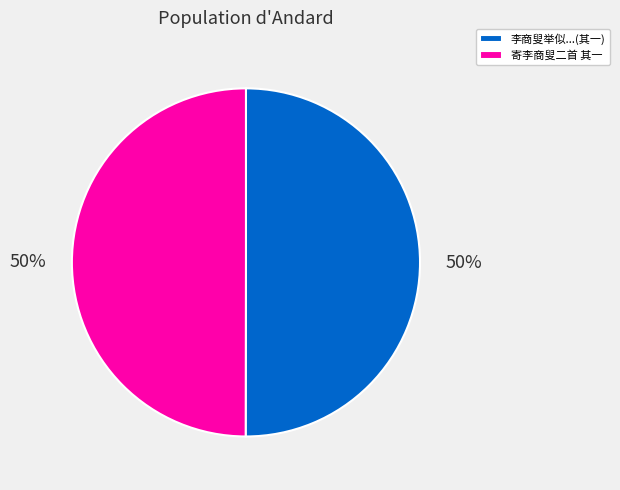

Do 李商叟举似...(其一) and 寄李商叟二首 其一 together represent more than half of the pie?

Yes